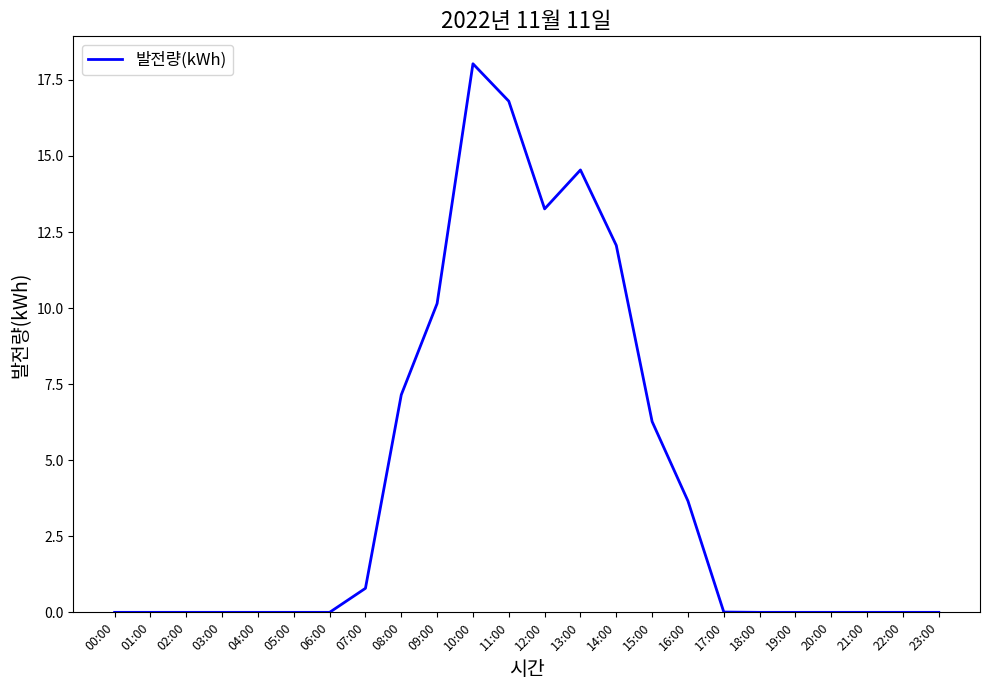

What is the maximum value shown in the chart?

18.0